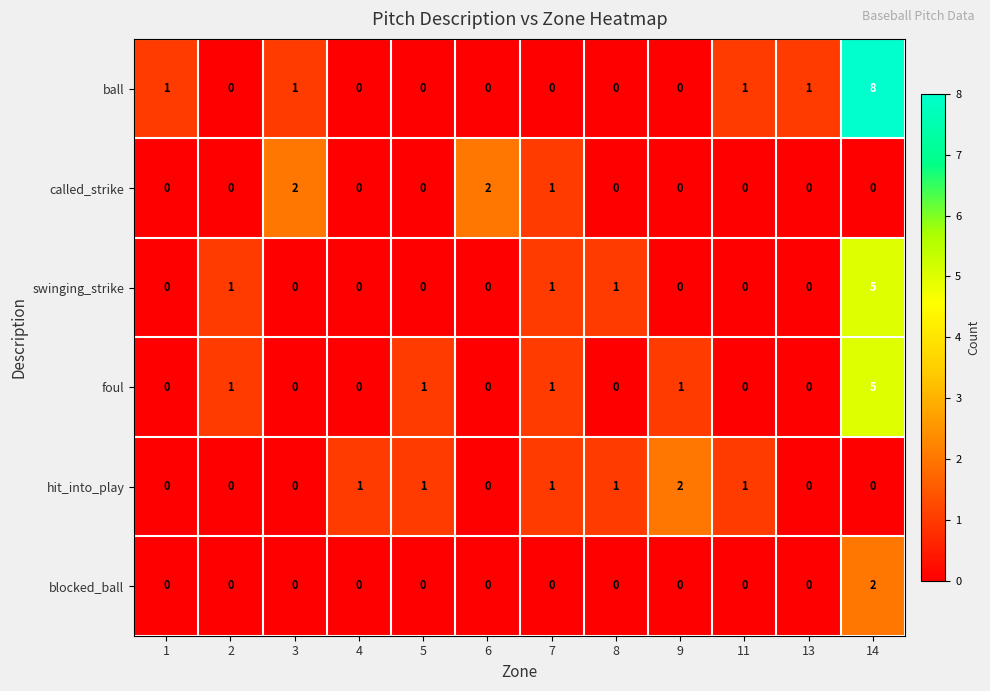

What is the difference between the highest and lowest values at 7?

1